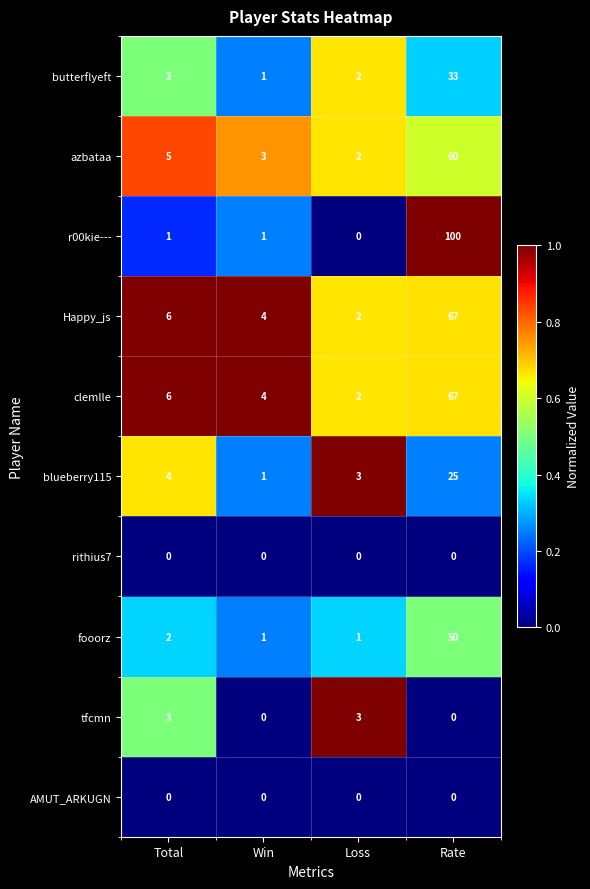

Which series has the widest spread of values?

r00kie---